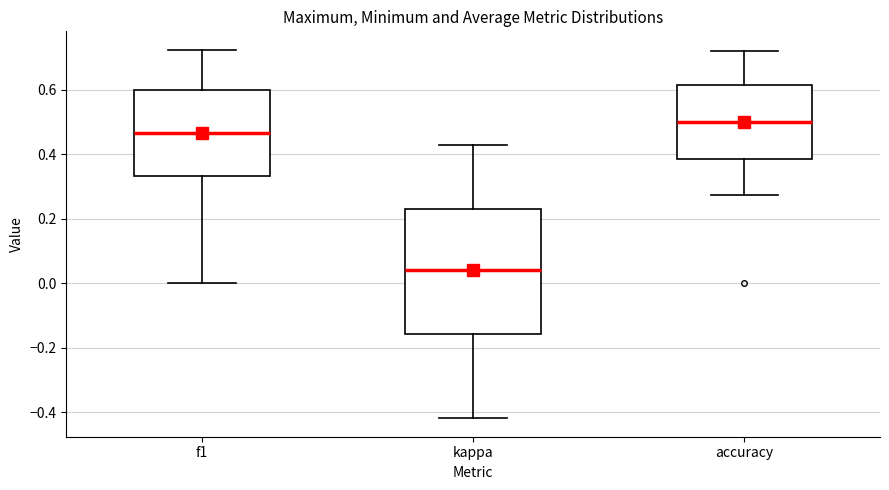

Where is the upper edge of the box for f1 on the y-axis? The values are not printed on the chart, so give them approximately, as read against the axis.

0.60